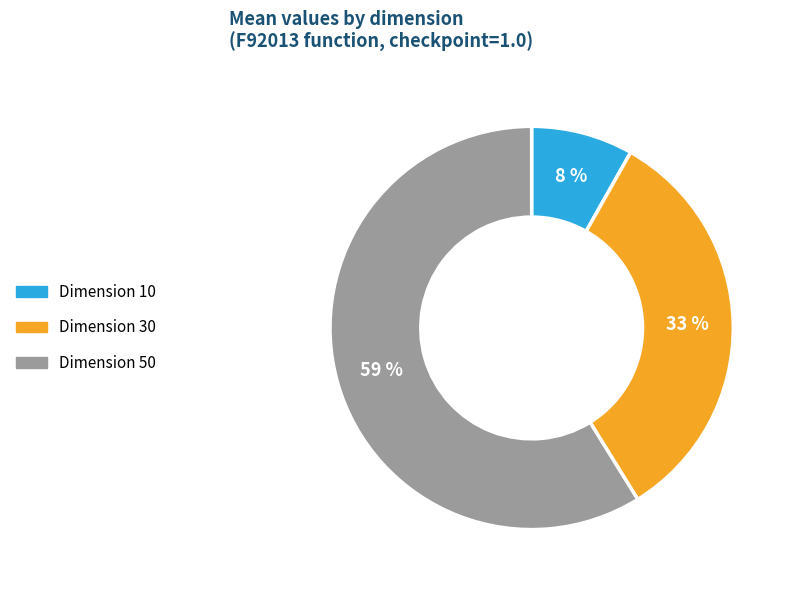

To the nearest percent, what is the average slice percentage?

33%